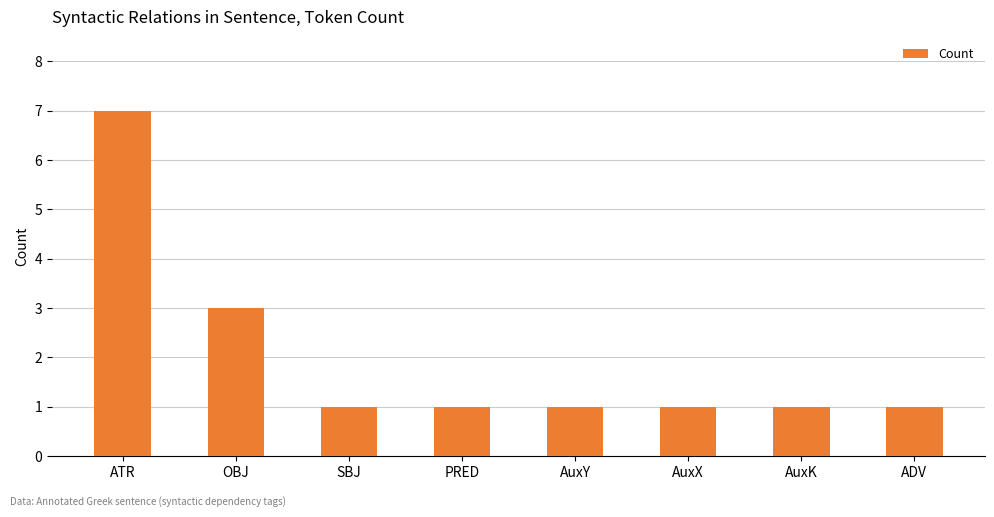

True or false: the data shows 3 at OBJ.

True